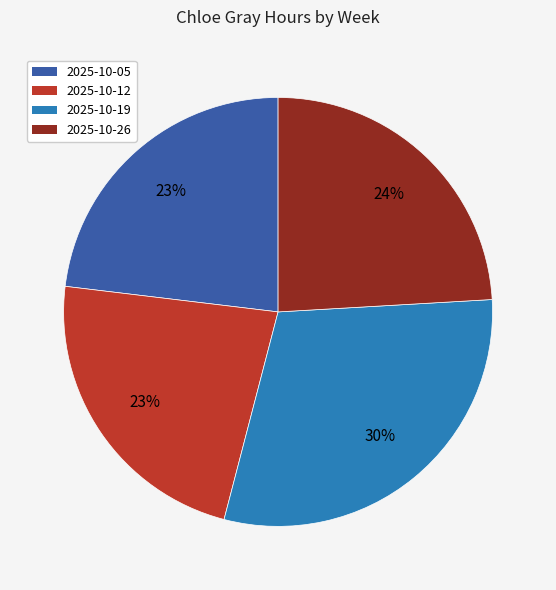

Do 2025-10-26 and 2025-10-12 together represent more than half of the pie?

No